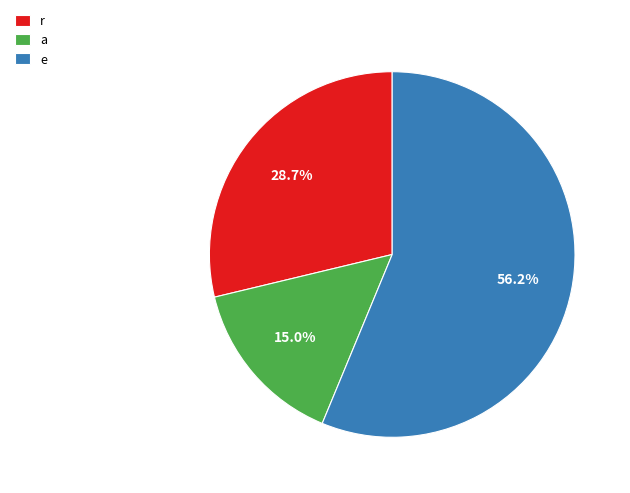

To the nearest percent, what is the average slice percentage?

33%